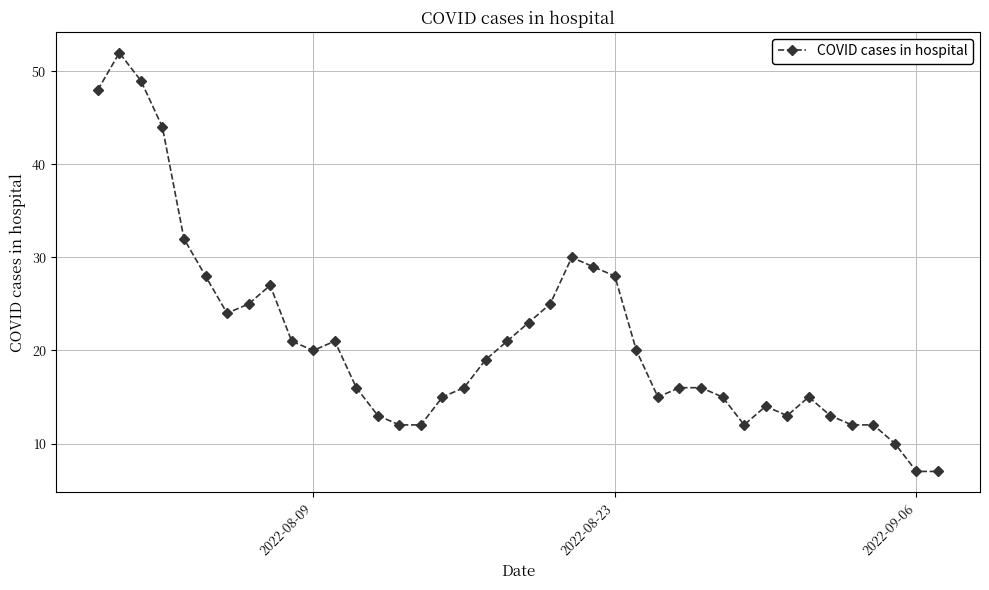

What is the maximum value shown in the chart?

52